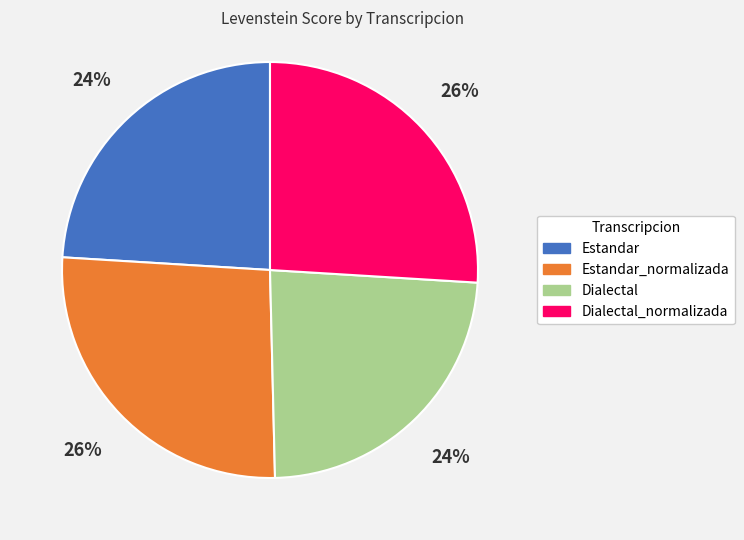

Approximately how many times larger is the value at Estandar compared to Dialectal_normalizada?

0.9